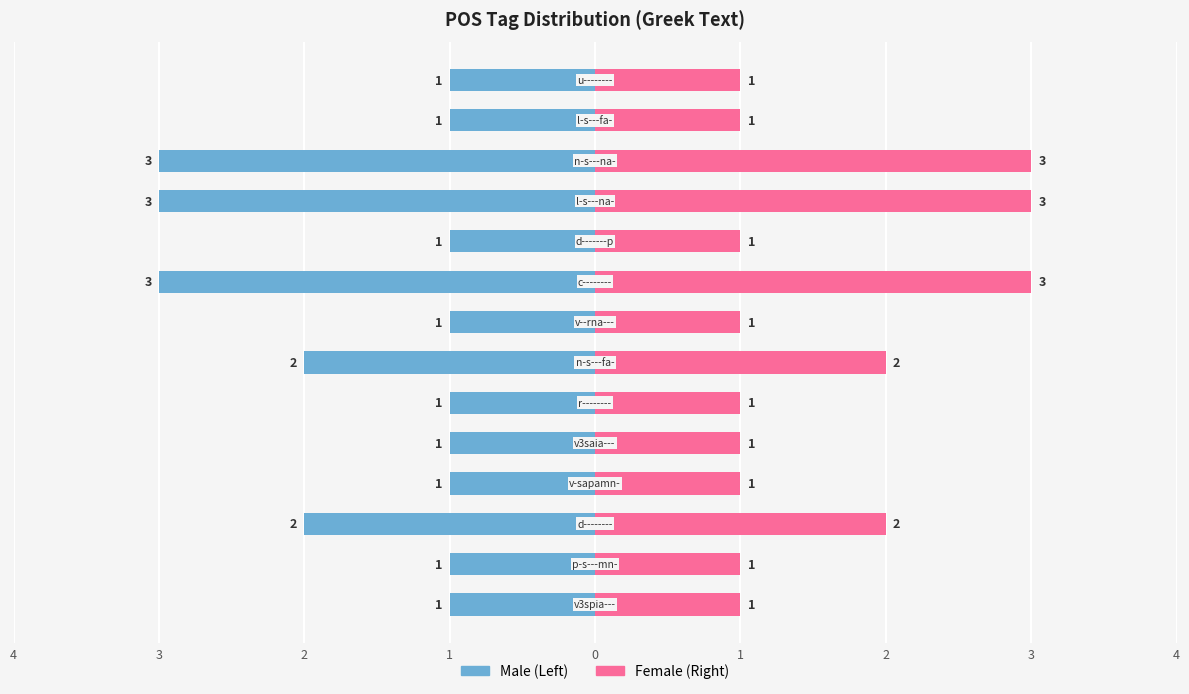

True or false: Female has a value of 1 at 3.

True